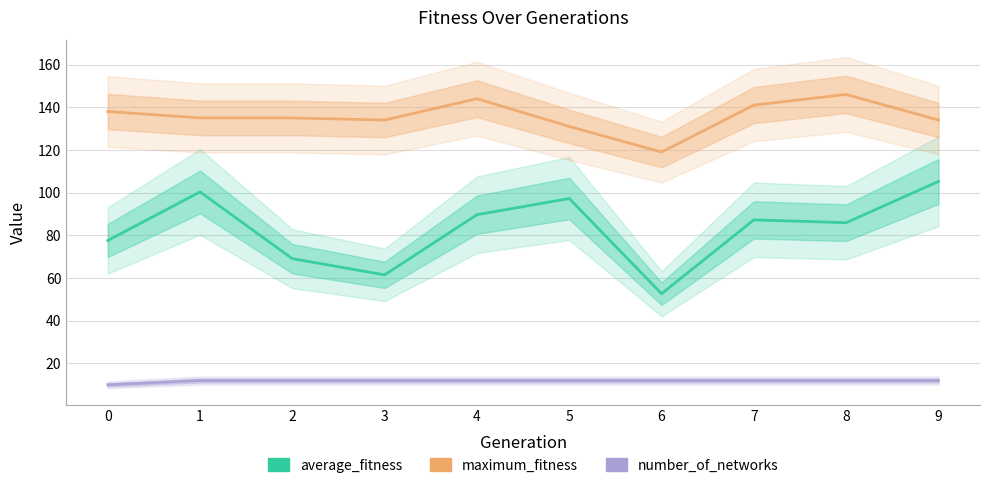

Reading left to right, what are all the values shown in this chart?

average_fitness: 0=77.6	1=100.3	2=69.1	3=61.5	4=89.7	5=97.2	6=52.7	7=87.2	8=85.9	9=105.2
maximum_fitness: 0=138.0	1=135.0	2=135.0	3=134.0	4=144.0	5=131.0	6=119.0	7=141.0	8=146.0	9=134.0
number_of_networks: 0=10.0	1=12.0	2=12.0	3=12.0	4=12.0	5=12.0	6=12.0	7=12.0	8=12.0	9=12.0